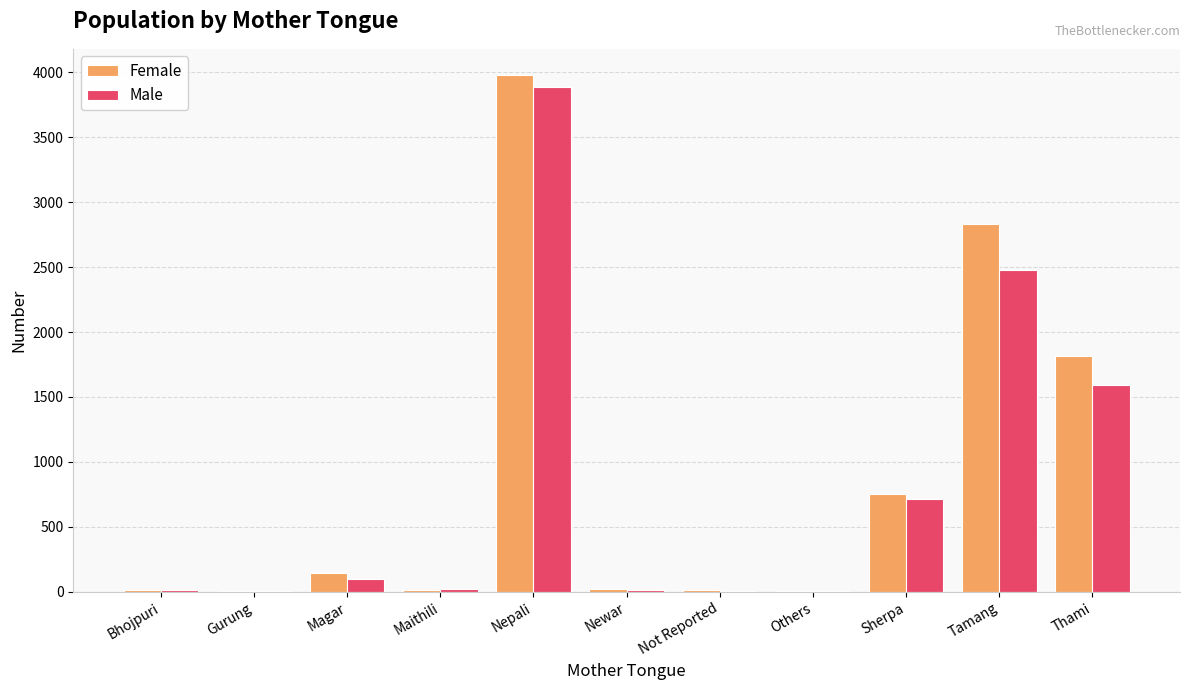

Between Nepali and Sherpa, which series saw the biggest shift?

Female